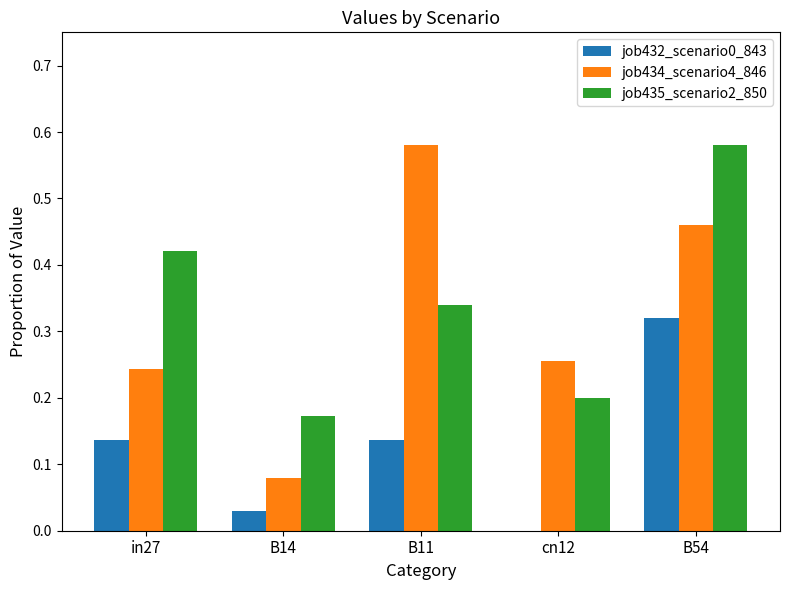

Which category has the highest value in the job434_scenario4_846 series?

B11